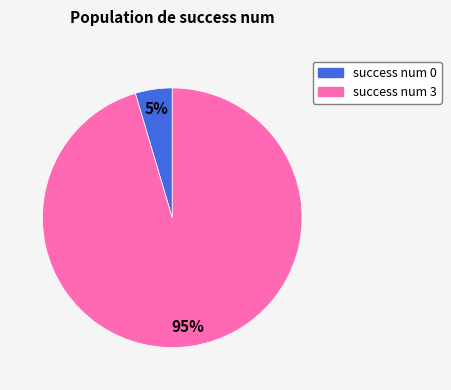

Does any single category account for the majority?

Yes